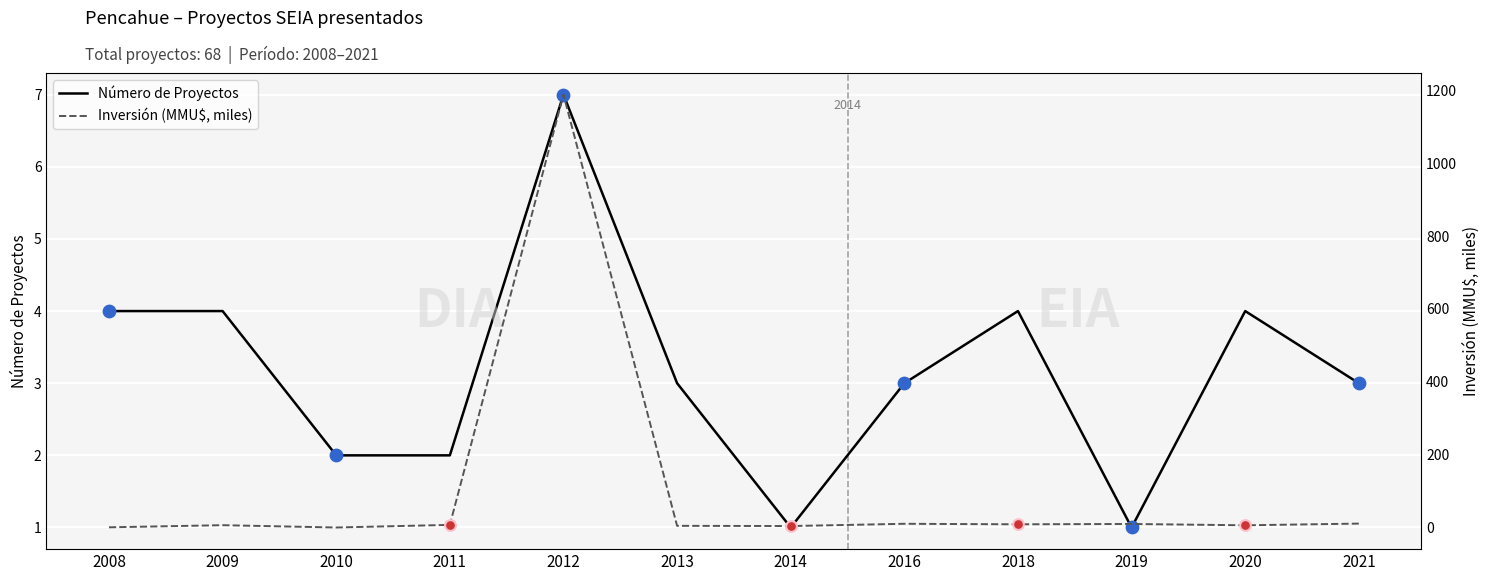

Which series reaches the minimum Y coordinate?

Inversión (MMU$, miles)